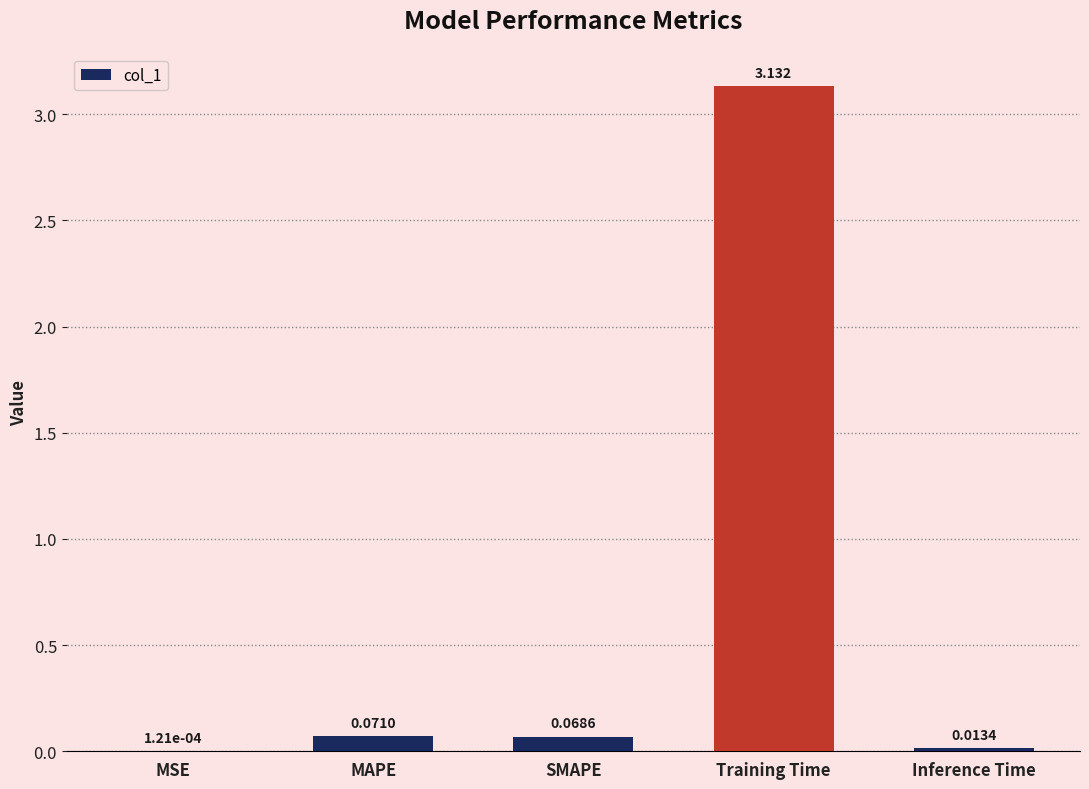

Between Training Time and SMAPE, which is larger?

Training Time